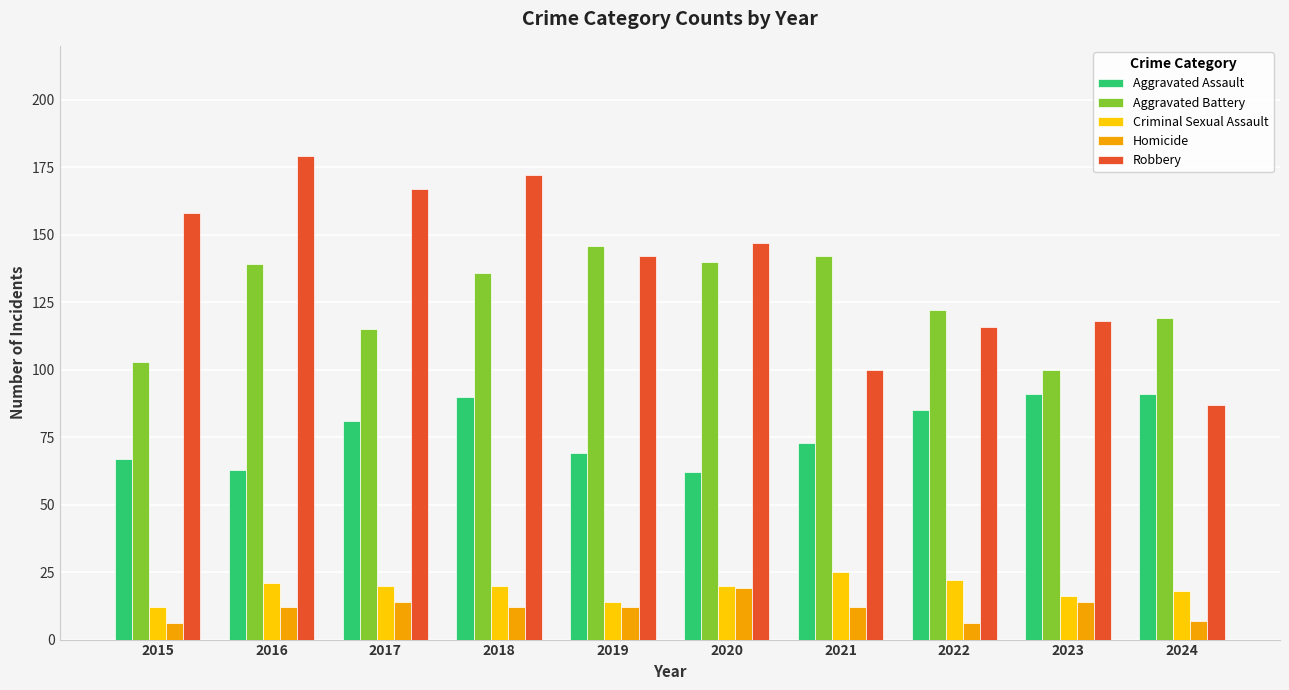

What are all the series names shown in the legend?

Aggravated Assault, Aggravated Battery, Criminal Sexual Assault, Homicide, Robbery